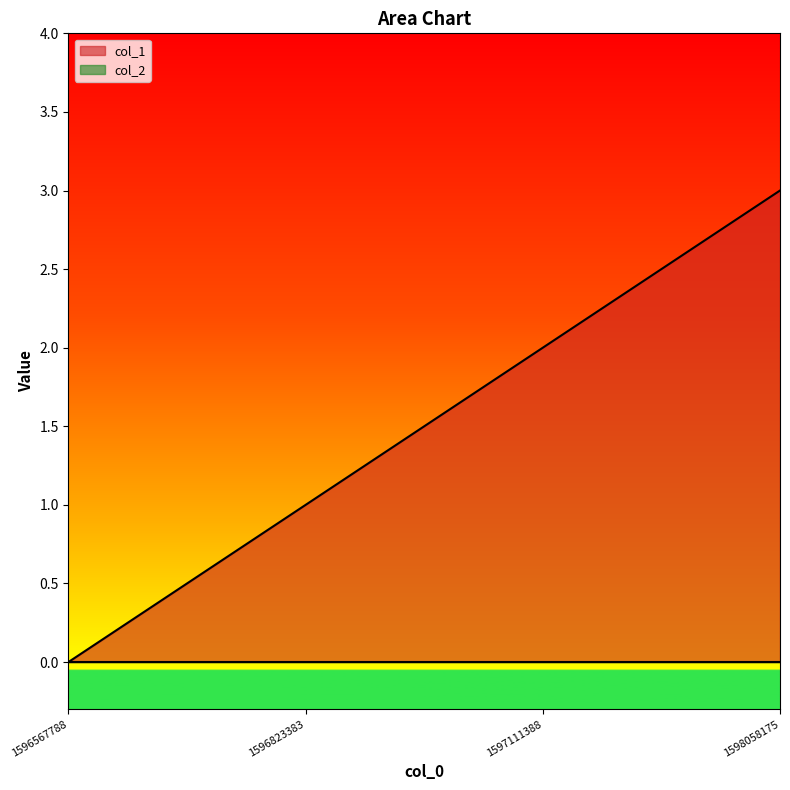

Which category has the lowest value across all series?

1596567788